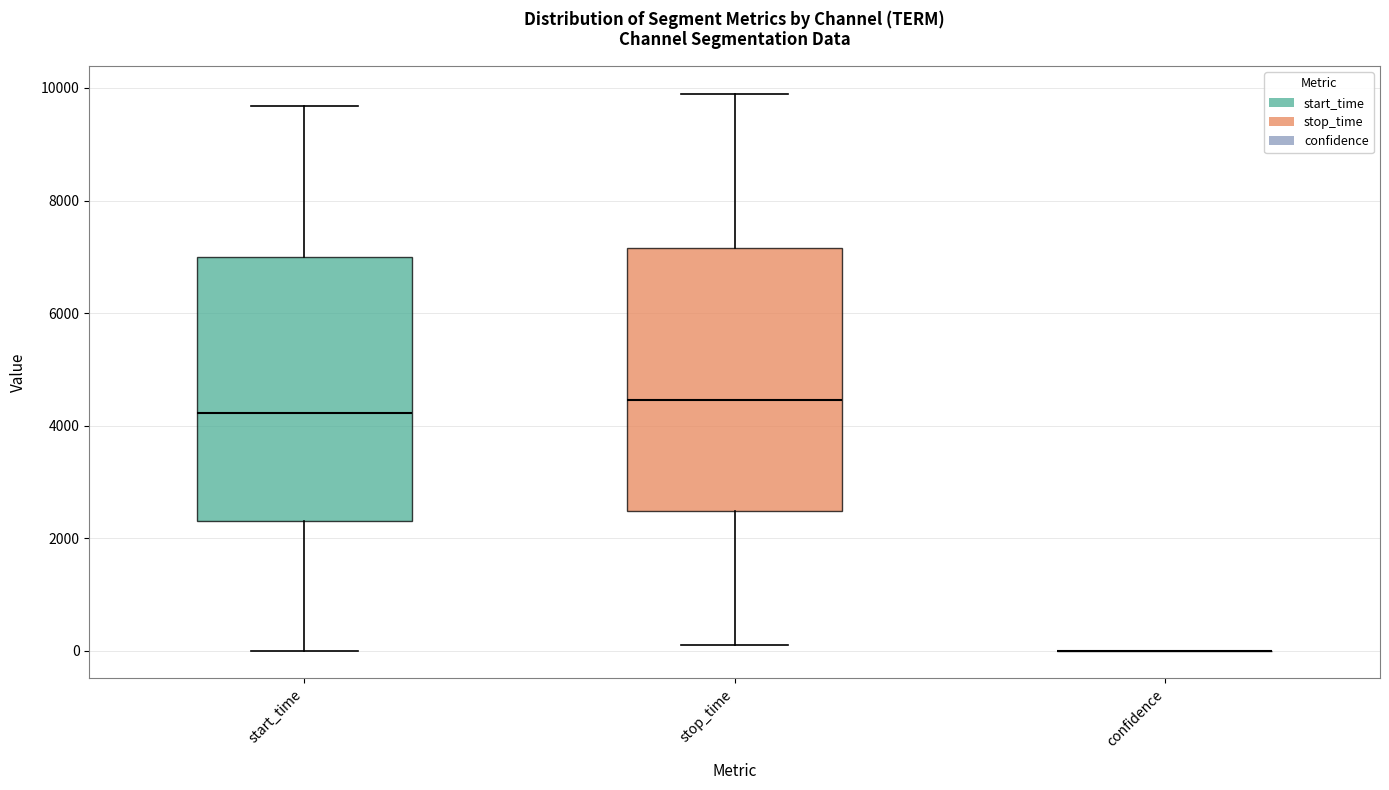

Reading left to right, transcribe this box plot: for each box, give where its median line is, the range the box spans, and where its two whiskers end, as read against the y-axis. The values are not printed on the chart, so give them approximately, as read against the axis.

start_time: median 4200, box 2400 to 7000, whiskers 0 to 9600
stop_time: median 4400, box 2400 to 7200, whiskers 0 to 9800
confidence: box collapsed to a line at 0, whiskers 0 to 0